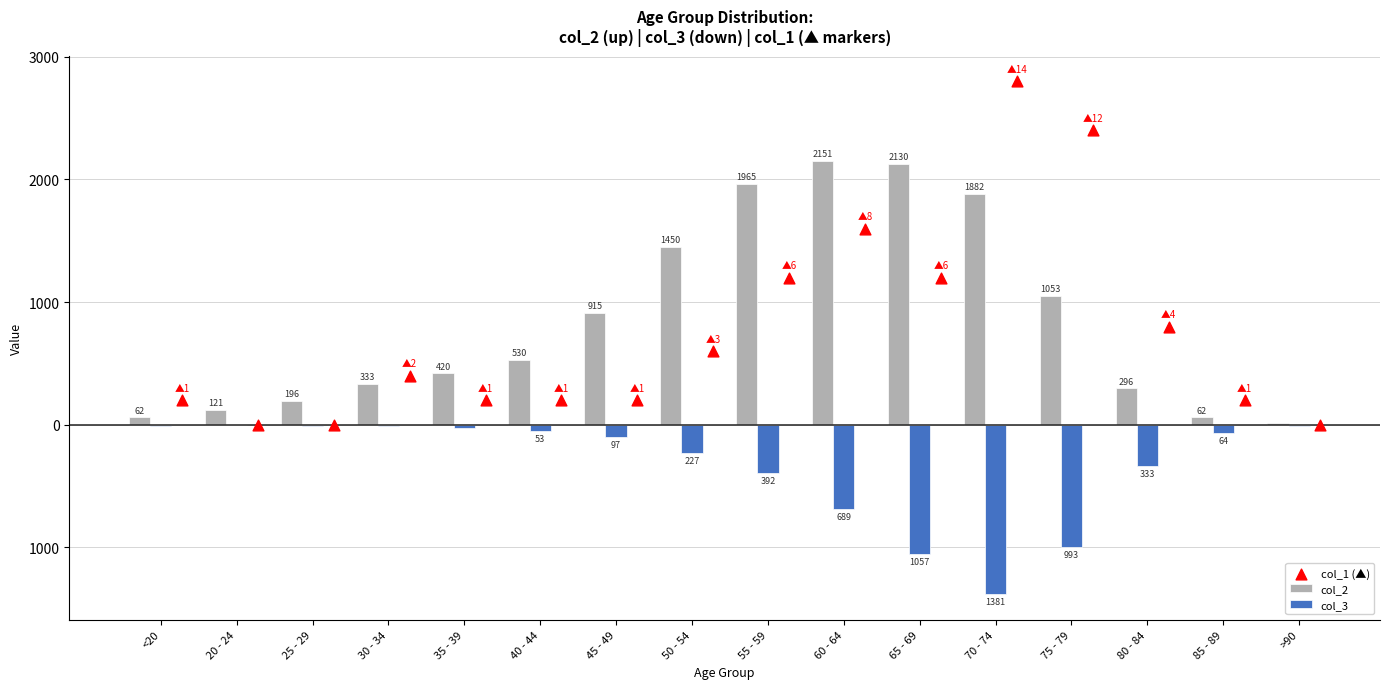

Which series has the largest total across all categories?

col_2